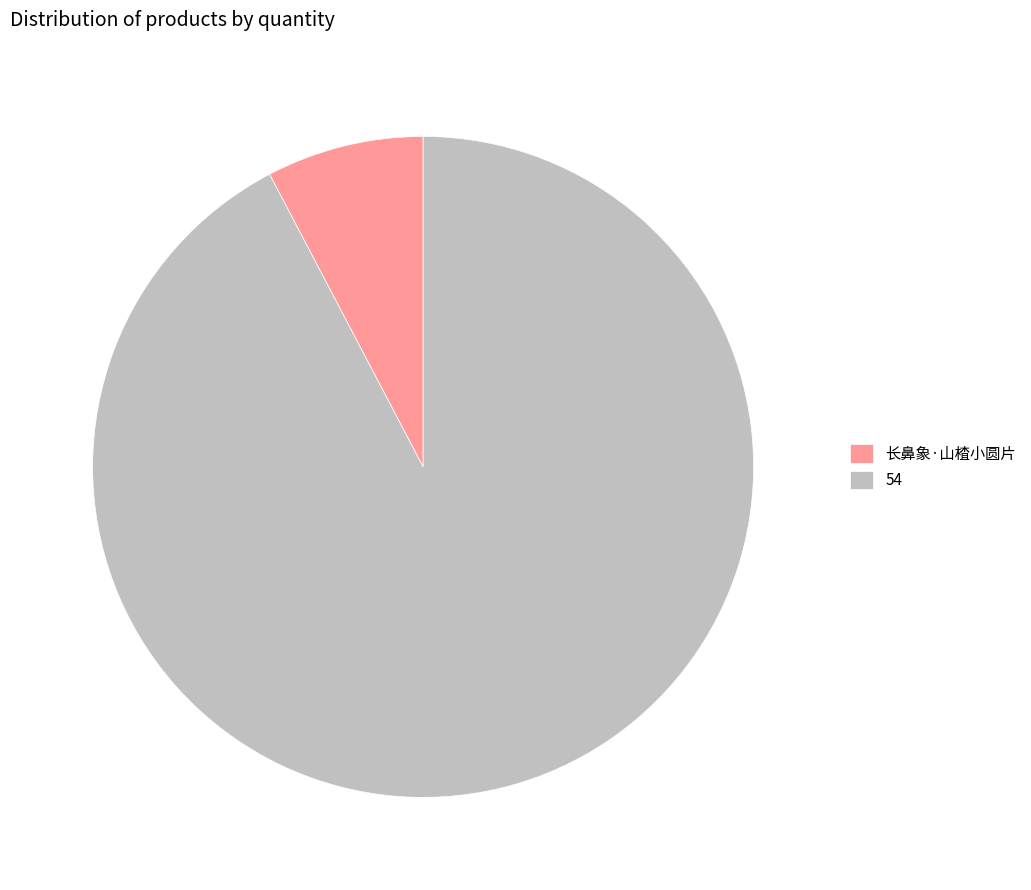

Which slice represents more than half of the pie?

54